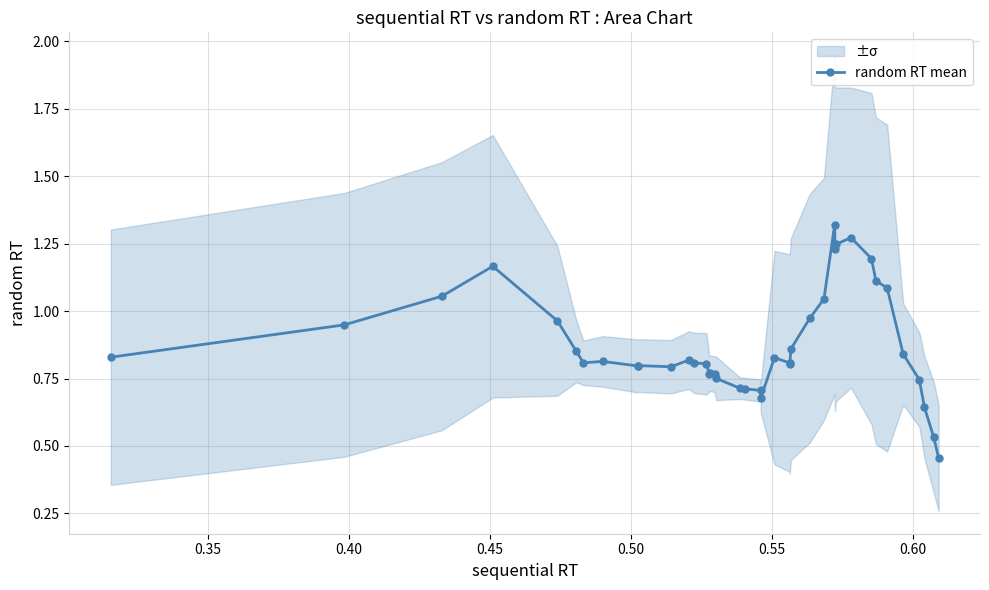

What is the greatest value displayed?

1.3